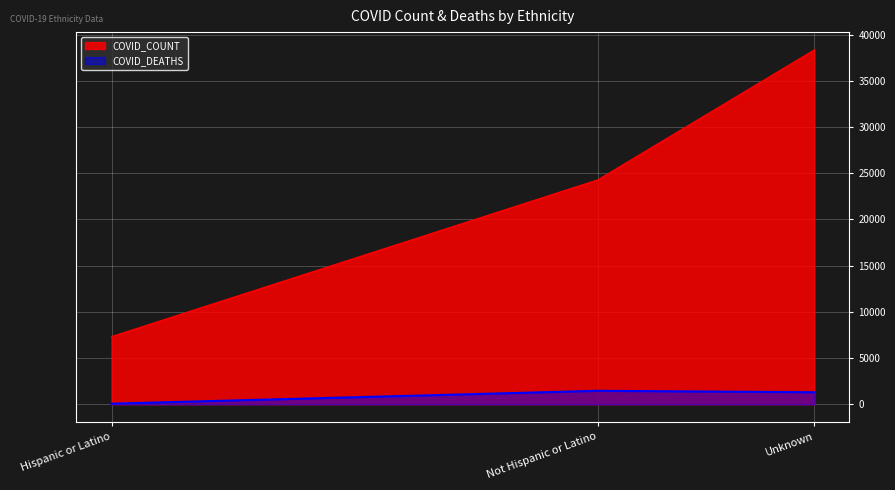

Reading left to right, what are all the values shown in this chart?

COVID_COUNT: Hispanic or Latino=7323	Not Hispanic or Latino=24287	Unknown=38365
COVID_DEATHS: Hispanic or Latino=57	Not Hispanic or Latino=1452	Unknown=1296